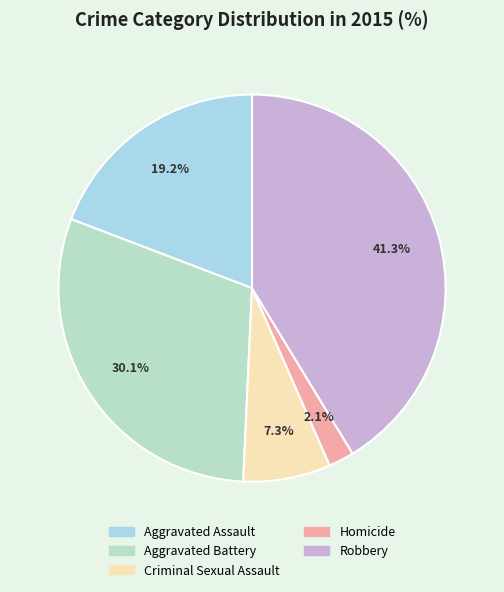

Is it true that Aggravated Assault is 19% of the pie?

True